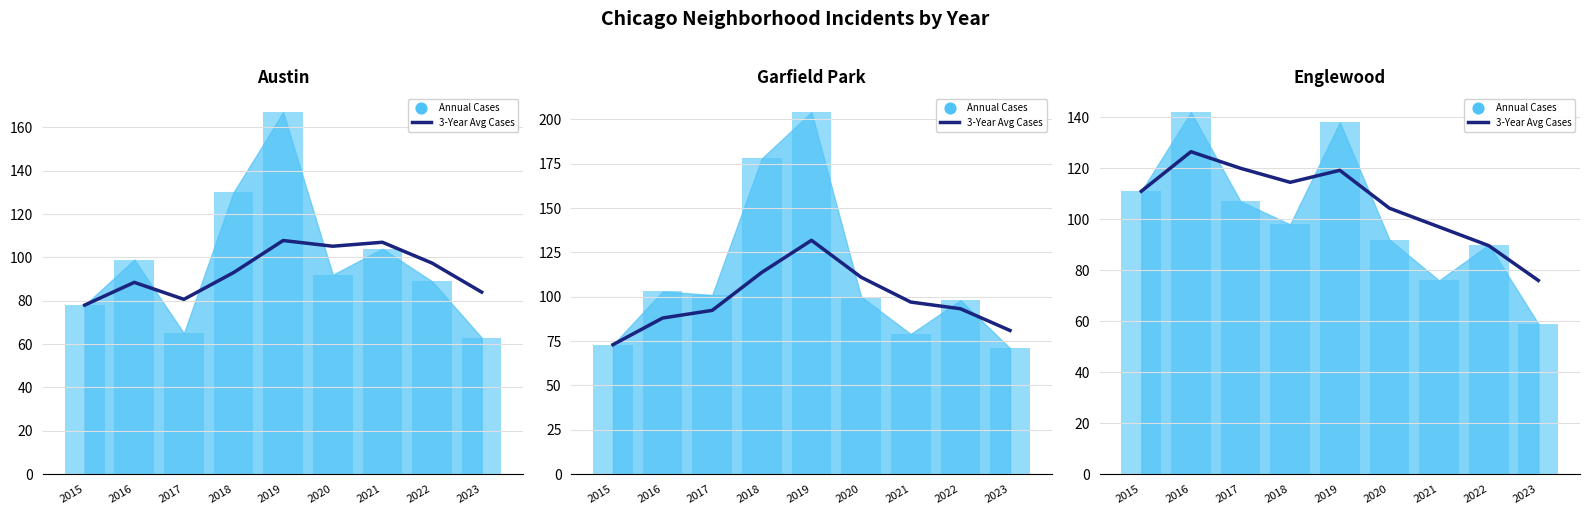

What is the ratio of the value at 2015 to the value at 2023?

1.5